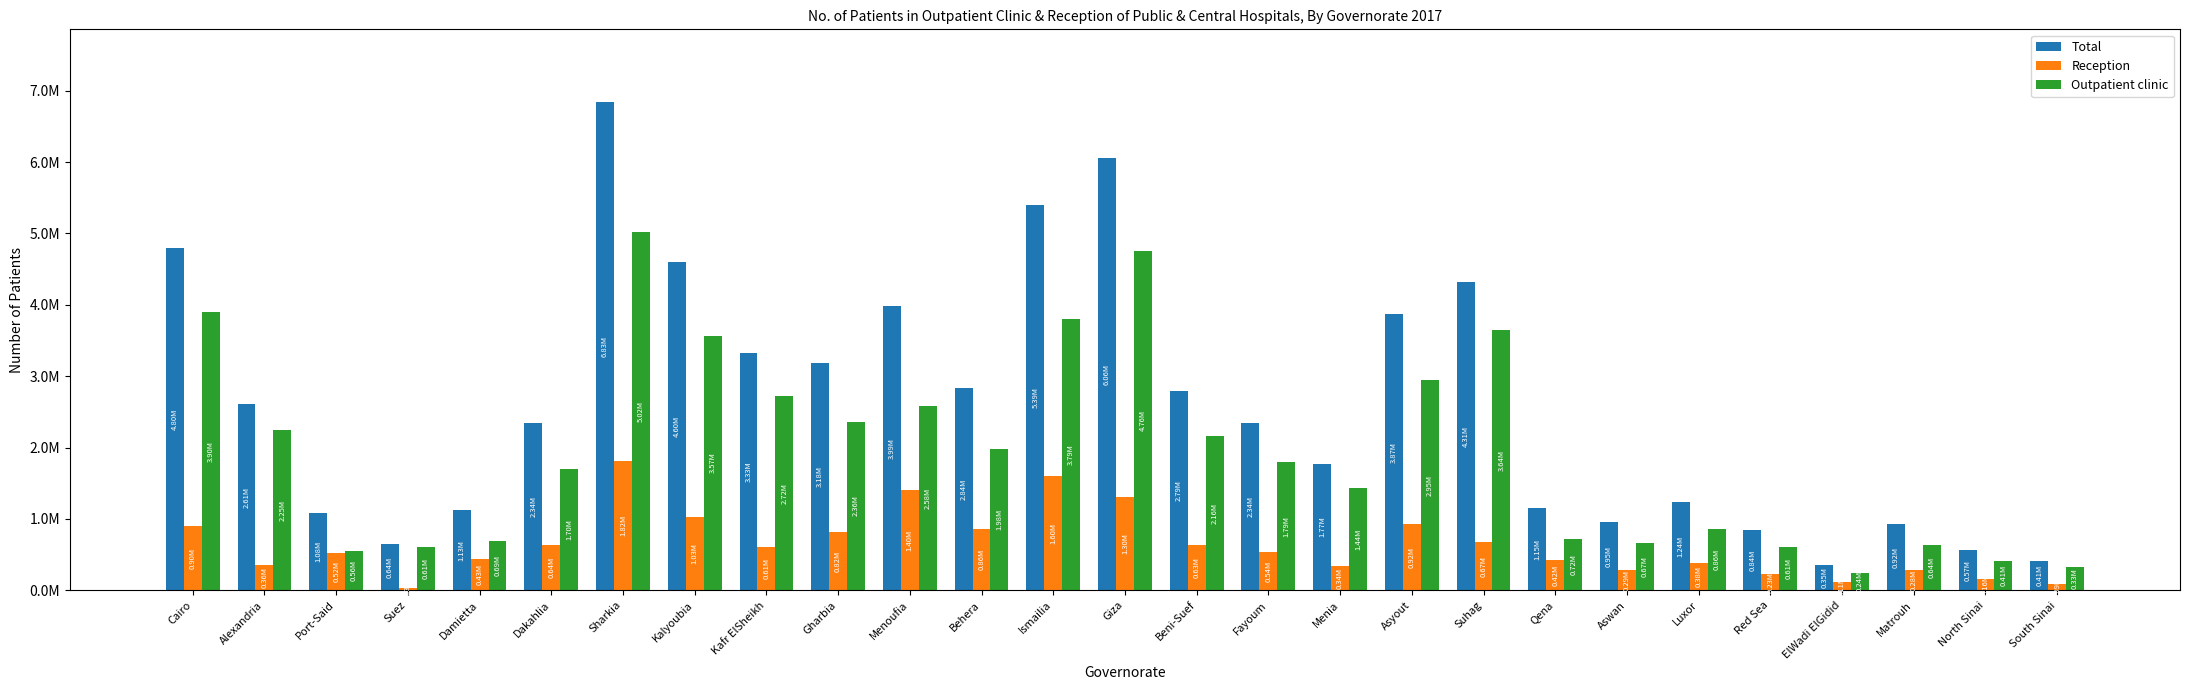

Is the value of Outpatient clinic at Beni-Suef greater than the value of Total at Cairo?

No